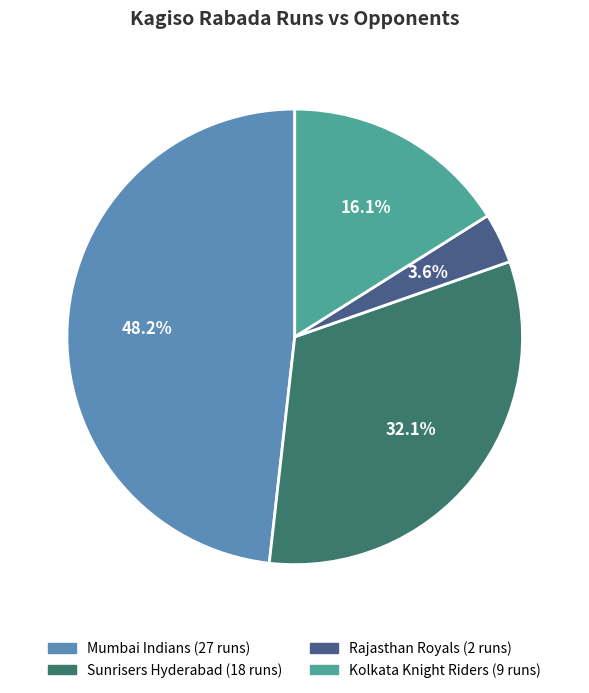

Is there a majority slice in this chart?

No